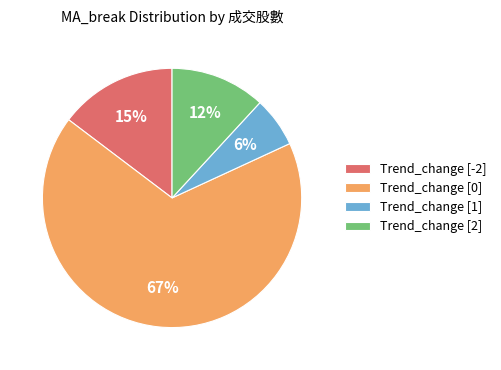

Combined, do Trend_change [0] and Trend_change [1] account for over 50%?

Yes